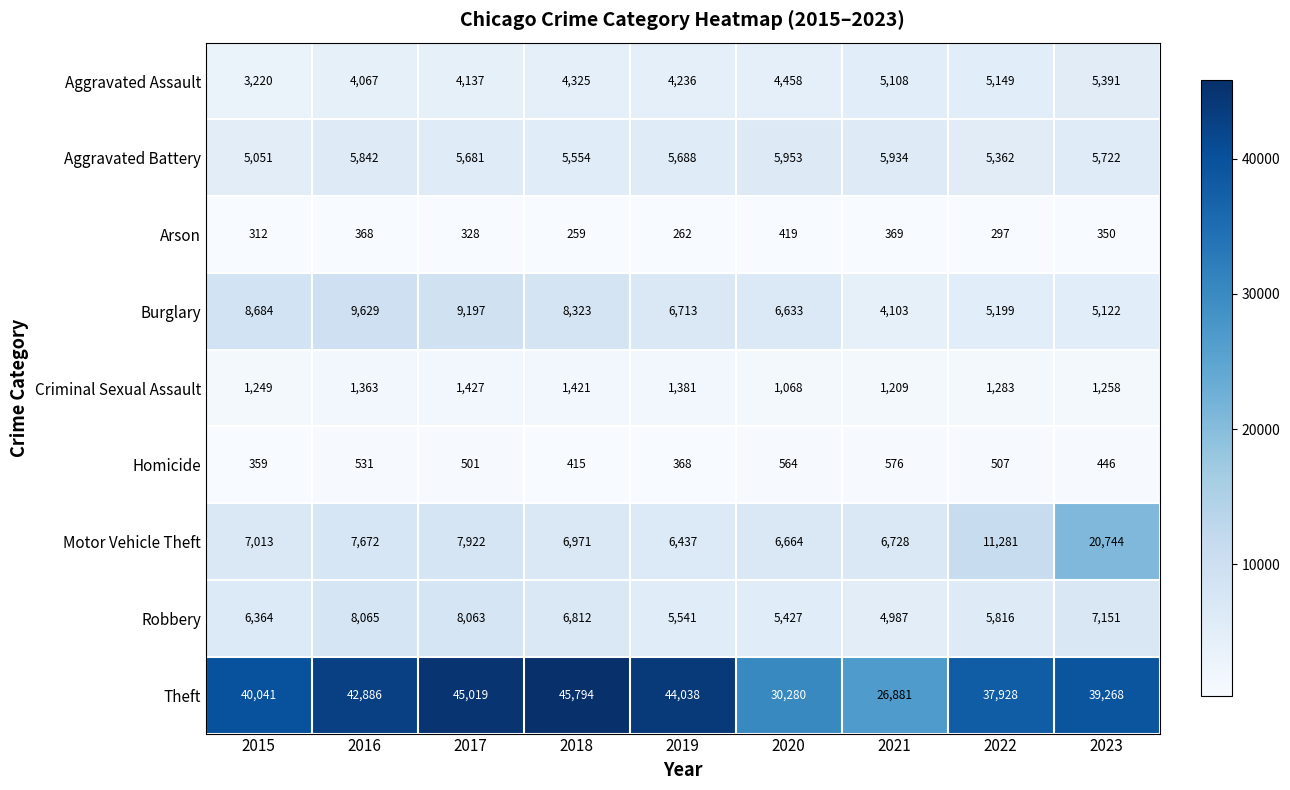

At which category is the sum across all series the highest?

2023